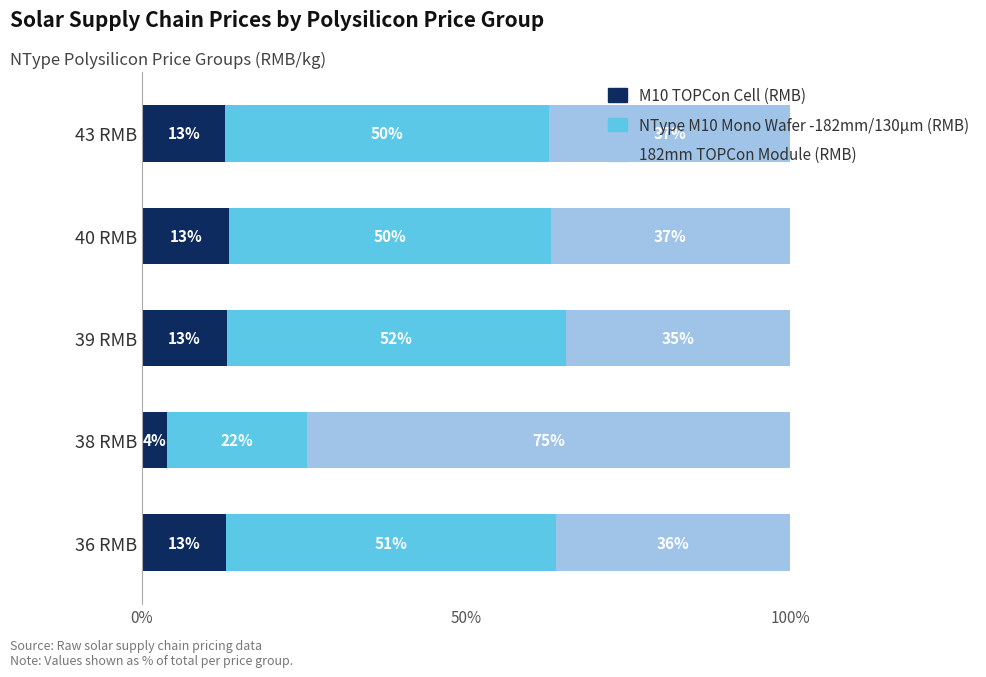

The value of M10 TOPCon Cell (RMB) at 40 RMB is 3.1. True or false?

False